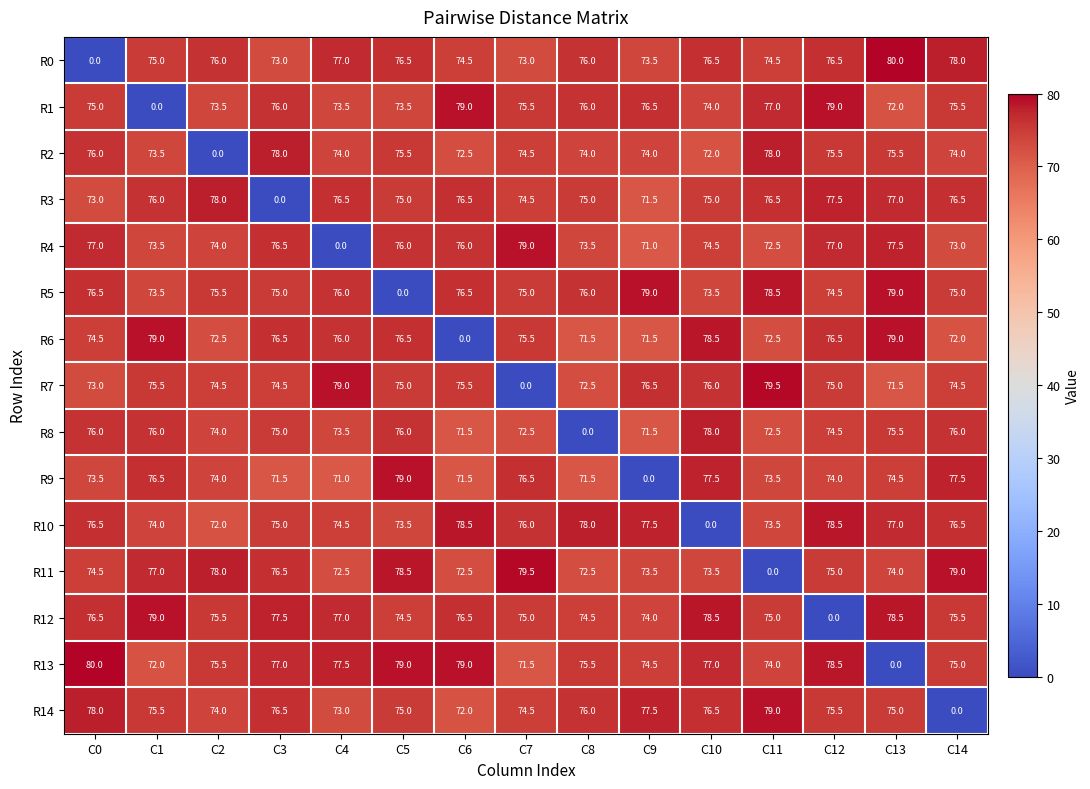

What is the sum of all R14 values?

1058.0